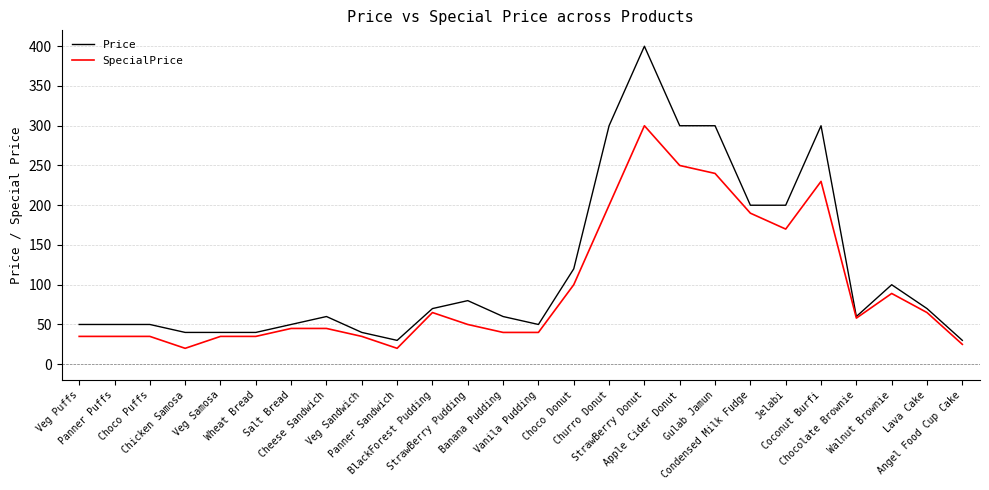

Which series has the largest total across all categories?

Price